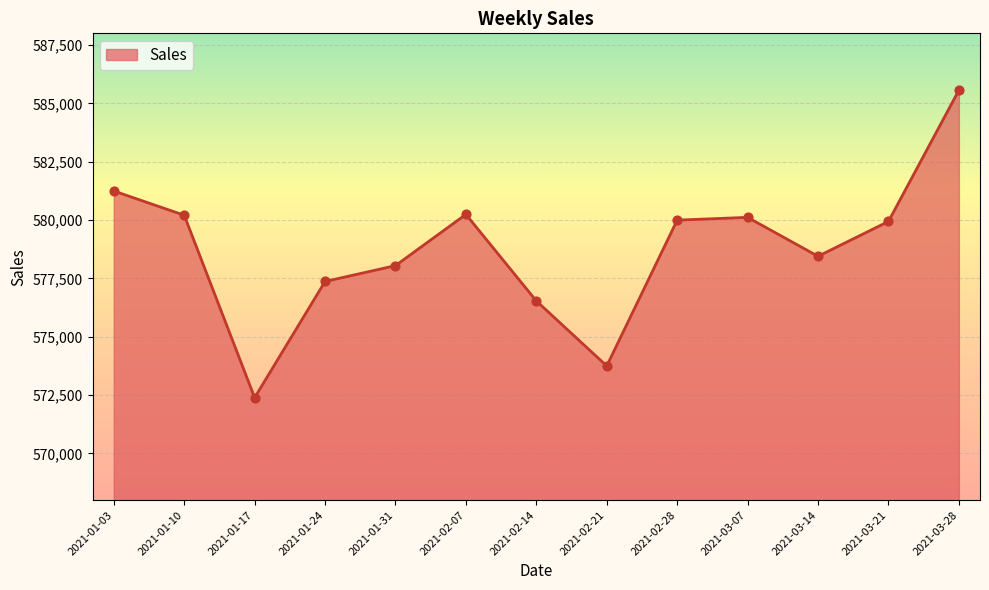

What is the ratio of the value at 2021-02-21 to the value at 2021-02-07?

1.0